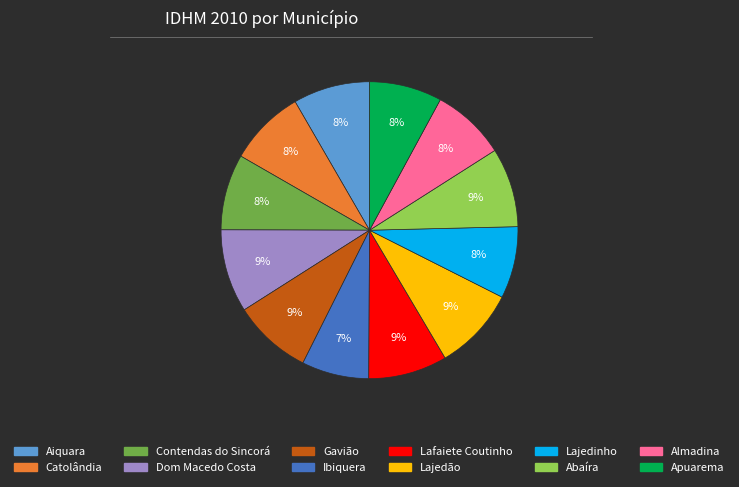

Count the number of slices in the pie.

12